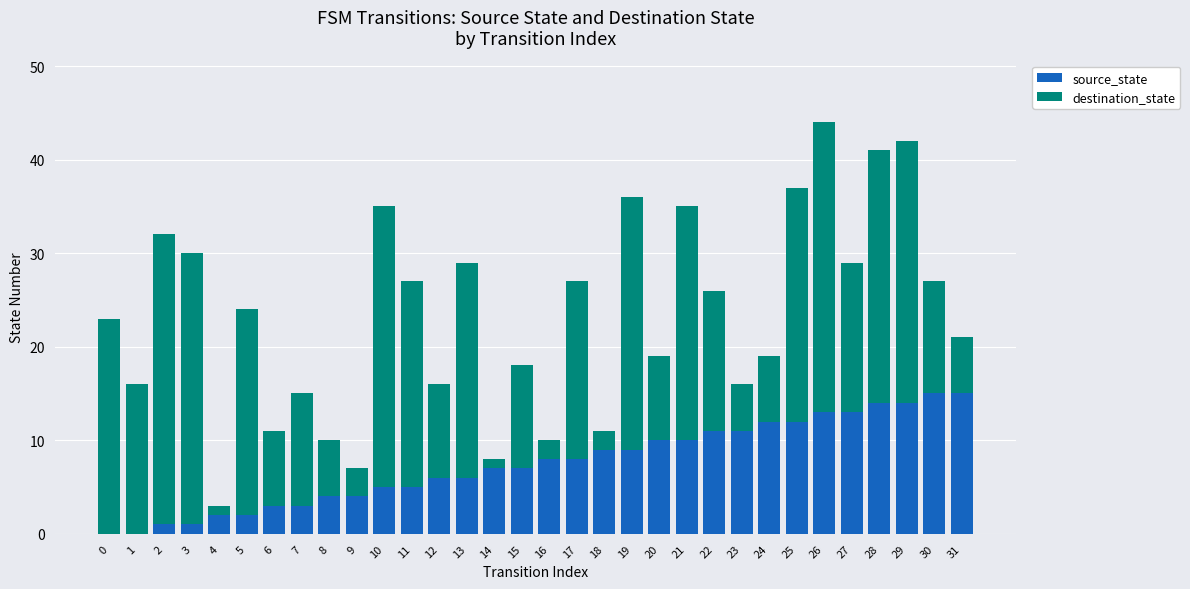

The source_state series shows 5 at 17. True or false?

False